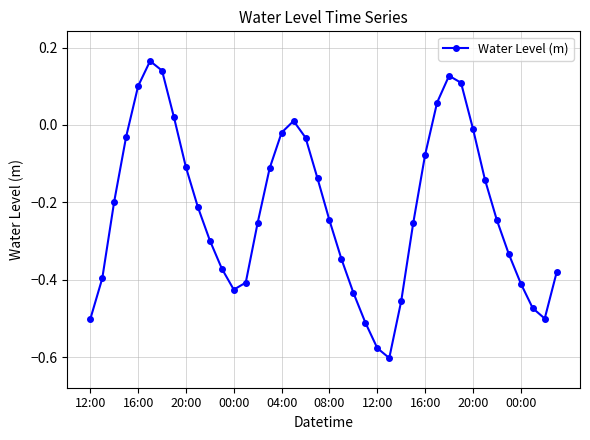

What is the difference between the second highest and minimum values?

0.7